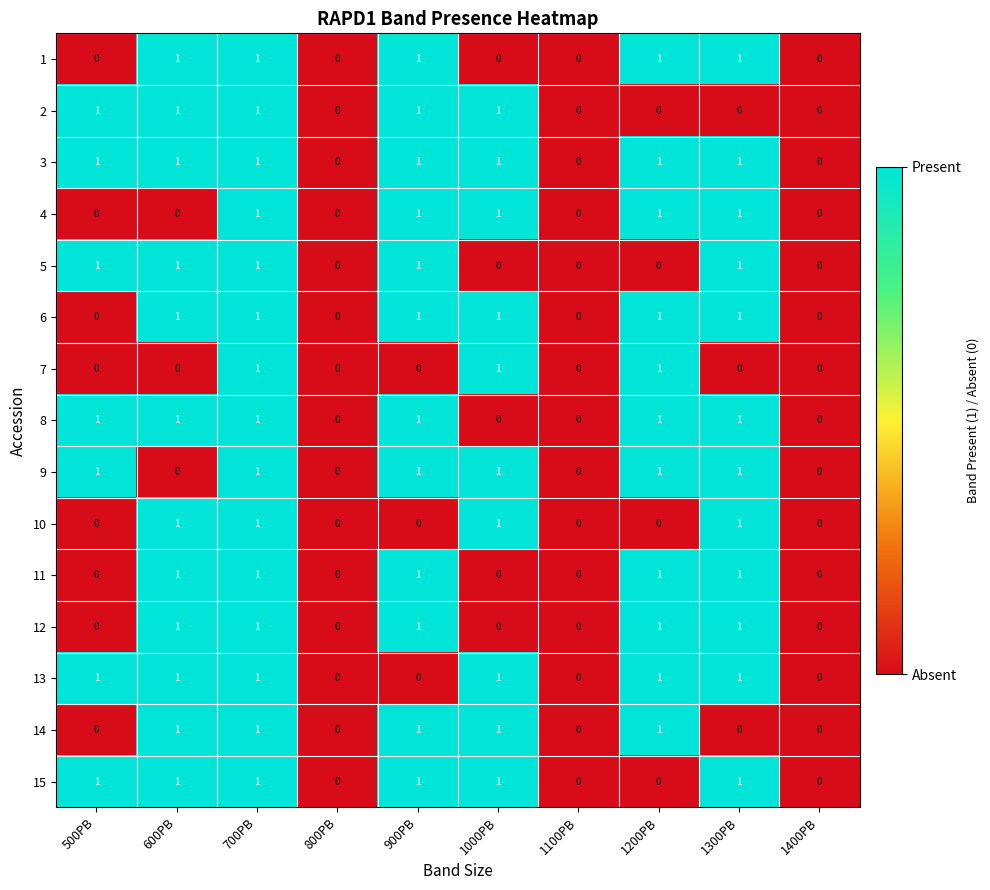

How many 2 values are between 0 and 1?

10